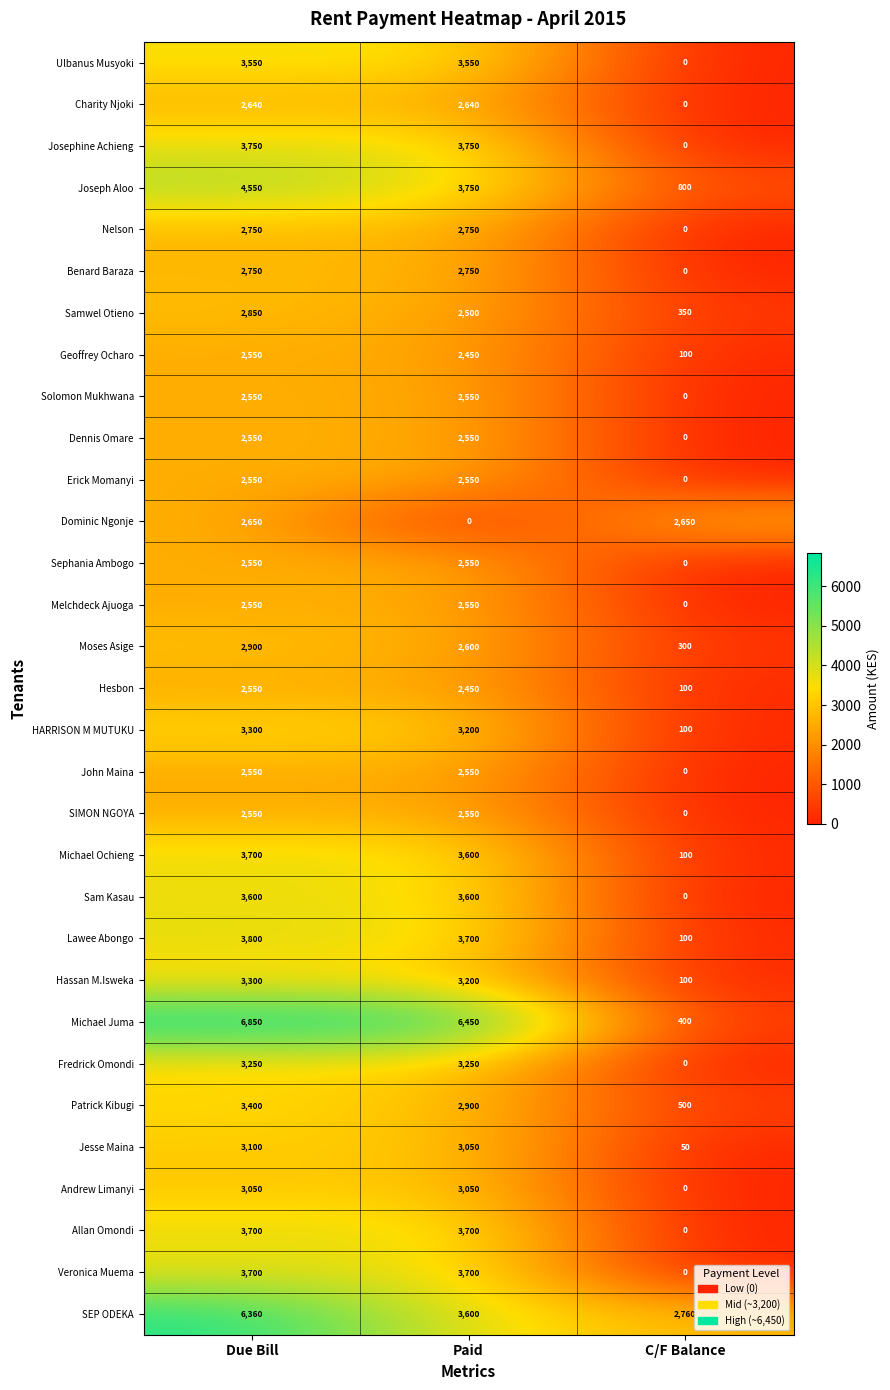

What is the greatest value displayed?

6850